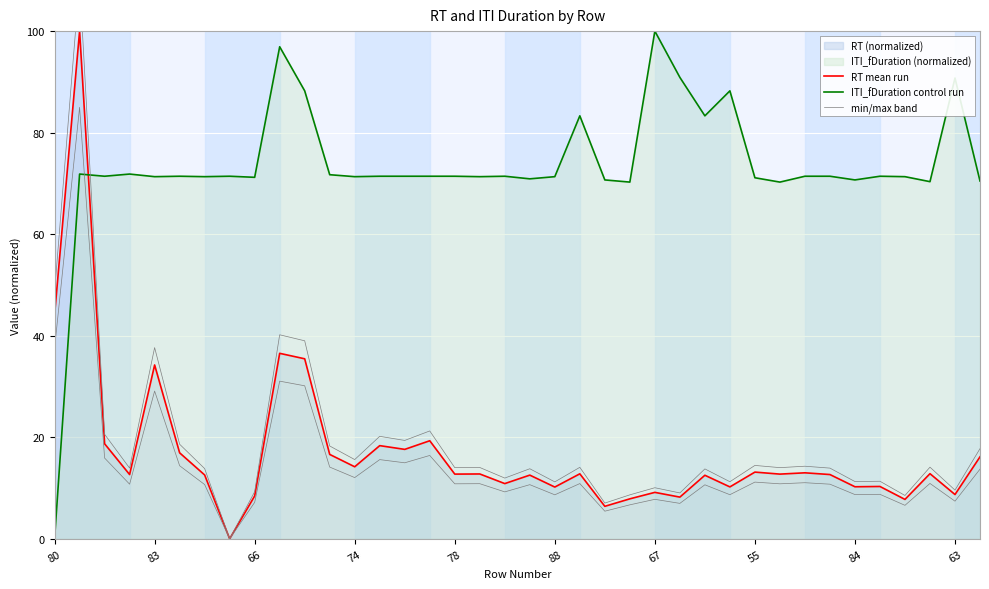

At 11, list the series in order from smallest to largest.

min/max band, RT mean run, ITI_fDuration control run